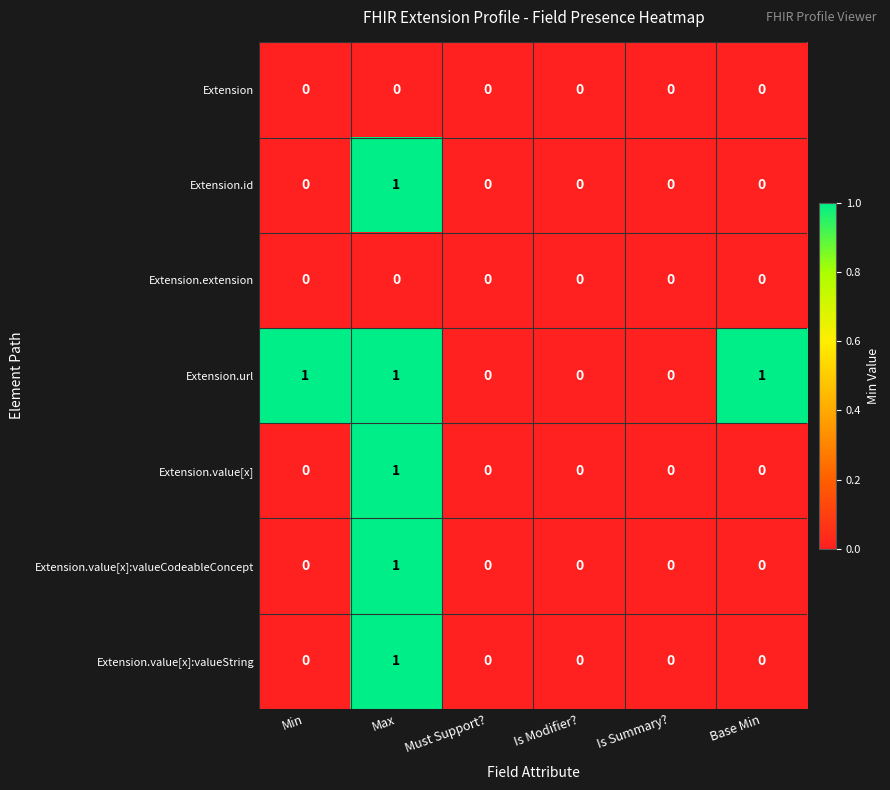

Count the Extension.value[x]:valueCodeableConcept values in the range 0 to 1.

6